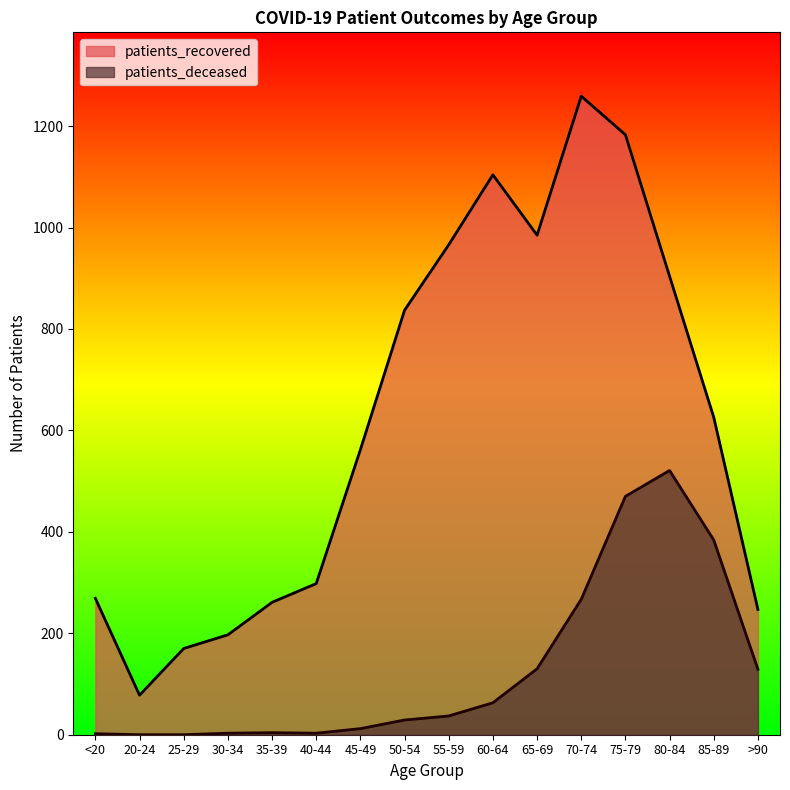

At which category is the sum across all series the highest?

75-79